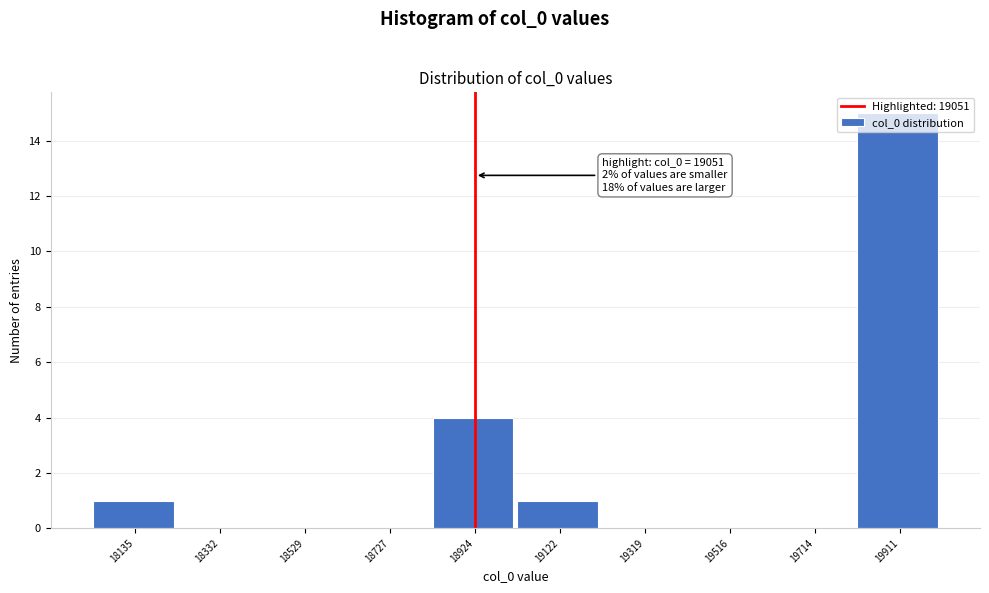

Is it true that the value at 18529 is 0?

True